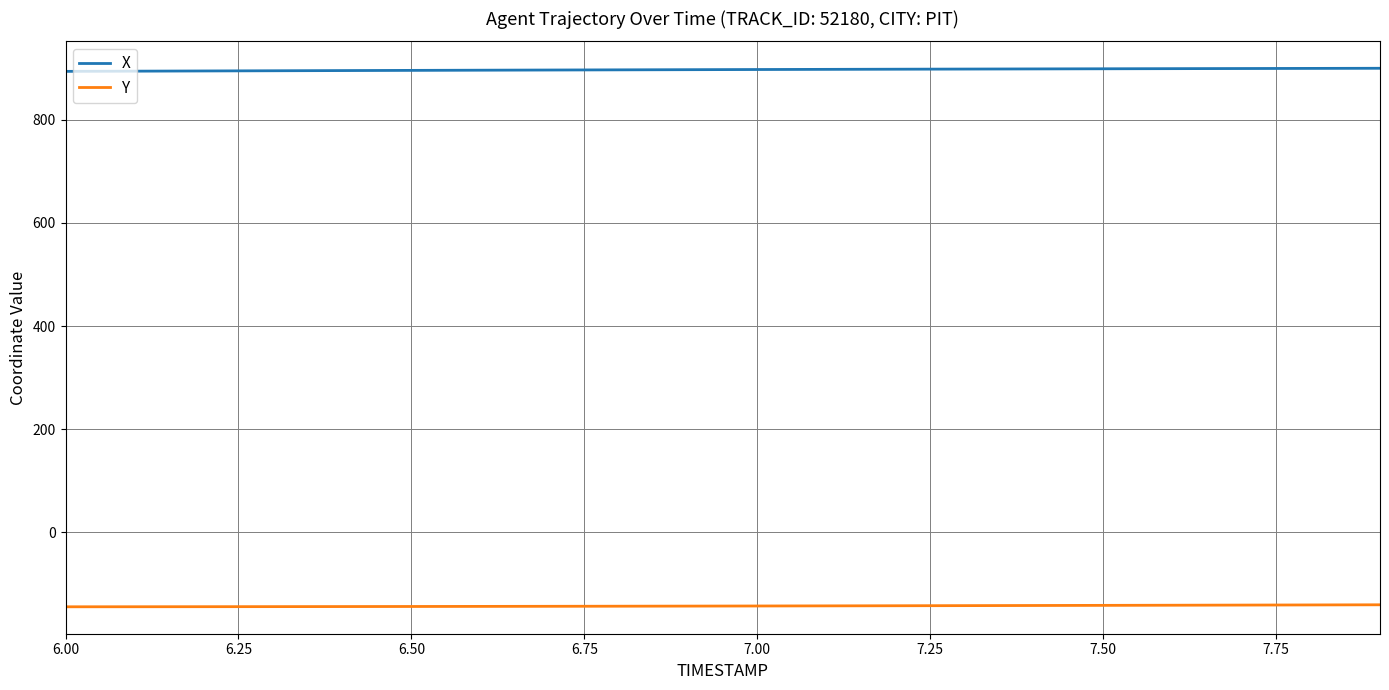

Which series has the largest total across all categories?

X